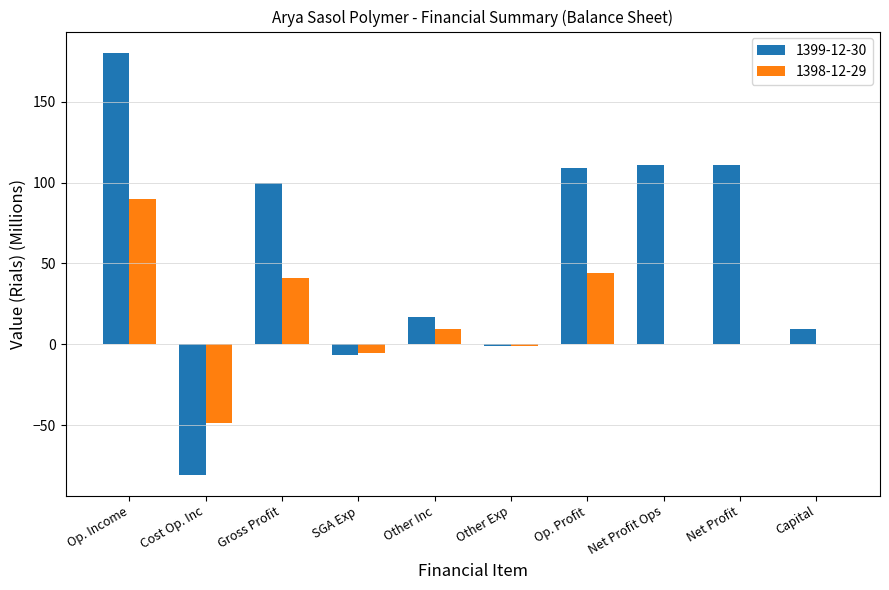

At which label does 1398-12-29 reach its peak?

Op. Income